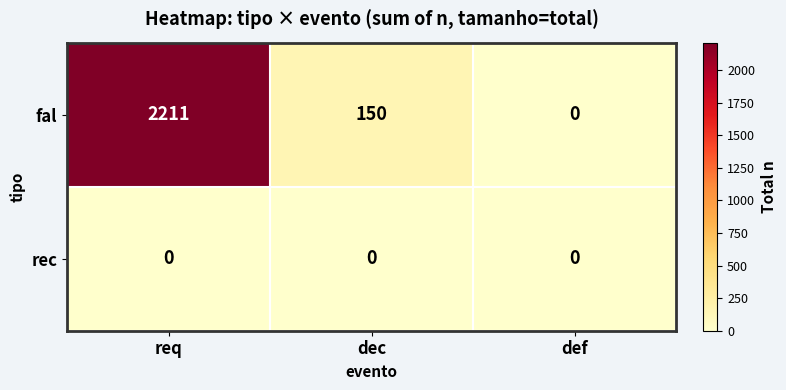

What is the difference between the maximum and minimum values in the fal series?

2211